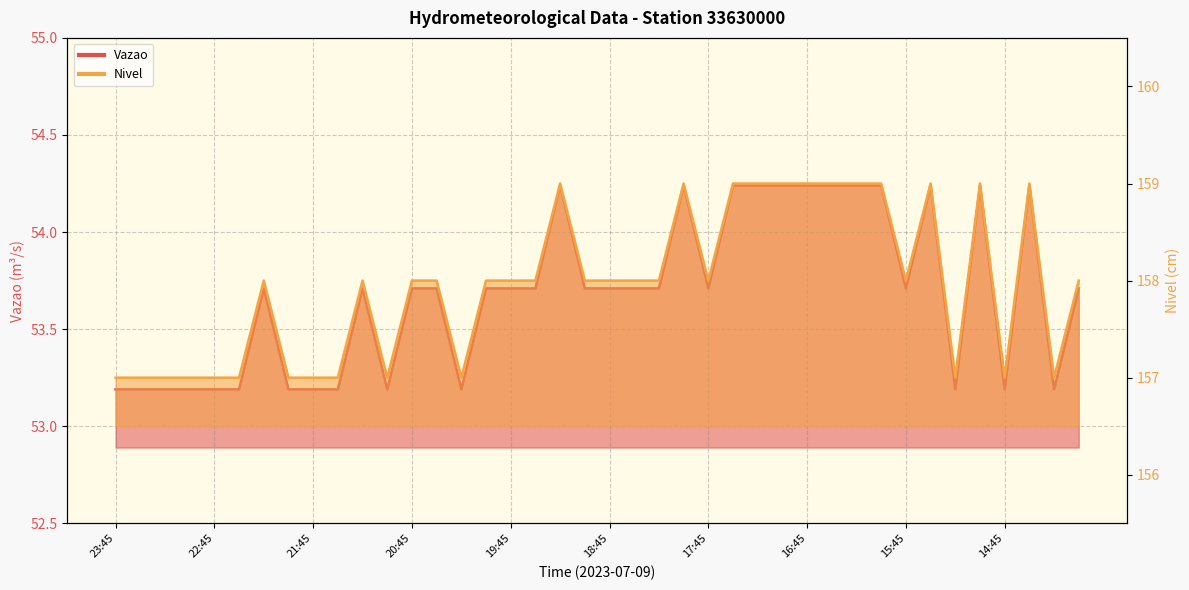

Where does the Nivel series first go above 158?

19:15